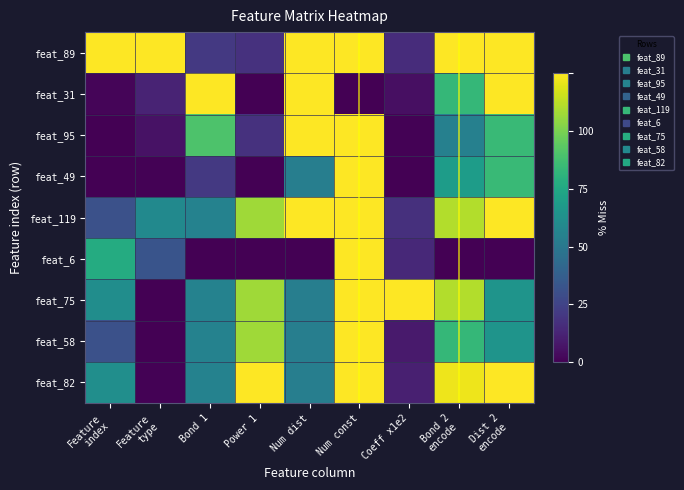

Count the number of data series in this chart.

9